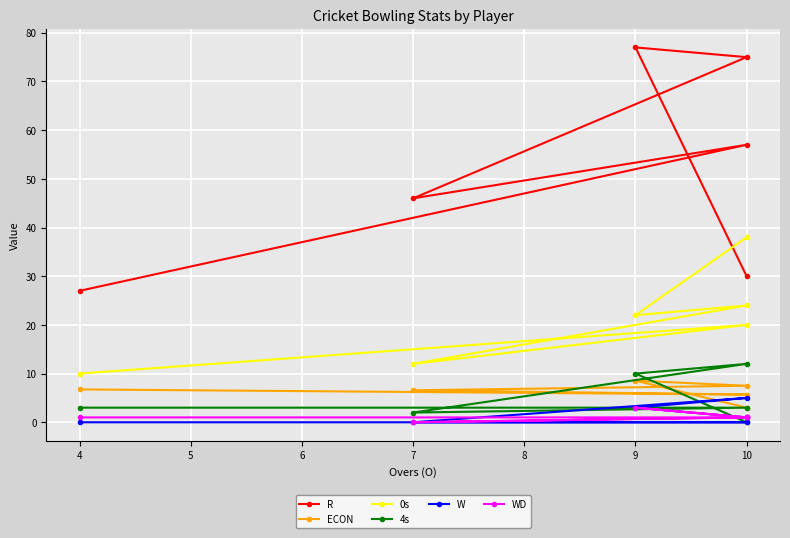

Reading left to right, extract all data points from this chart.

R: 30.0	77.0	75.0	46.0	57.0	27.0
ECON: 3.0	8.6	7.5	6.6	5.7	6.8
0s: 38.0	22.0	24.0	12.0	20.0	10.0
4s: 0.0	10.0	12.0	2.0	3.0	3.0
W: 1.0	3.0	5.0	0.0	0.0	0.0
WD: 1.0	3.0	1.0	0.0	1.0	1.0